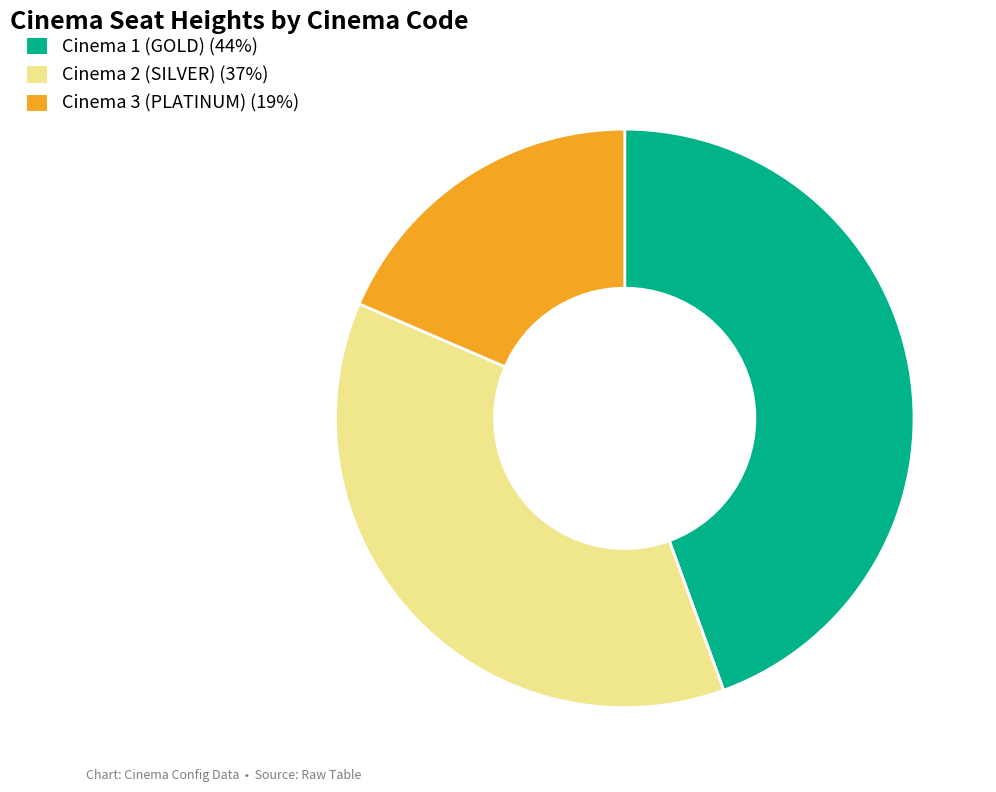

Does any single category account for the majority?

No